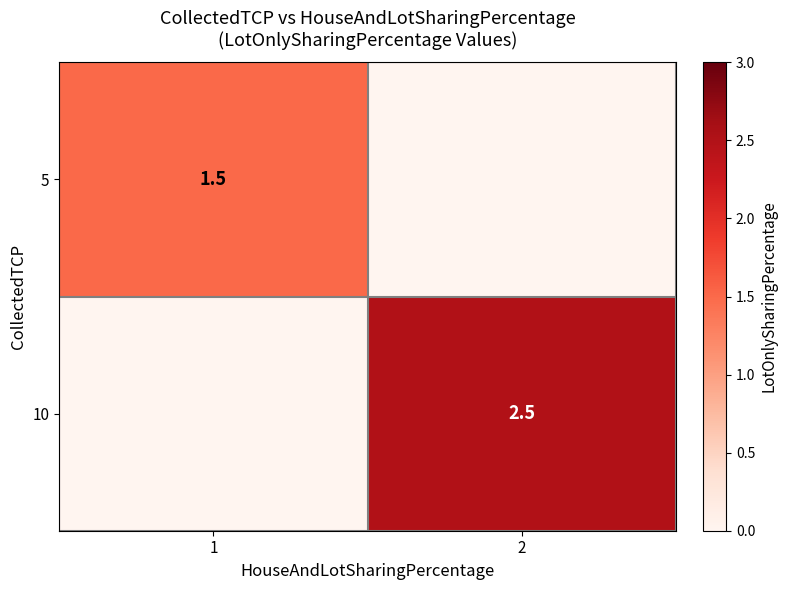

True or false: 10 has a value of 2.5 at 2.

True